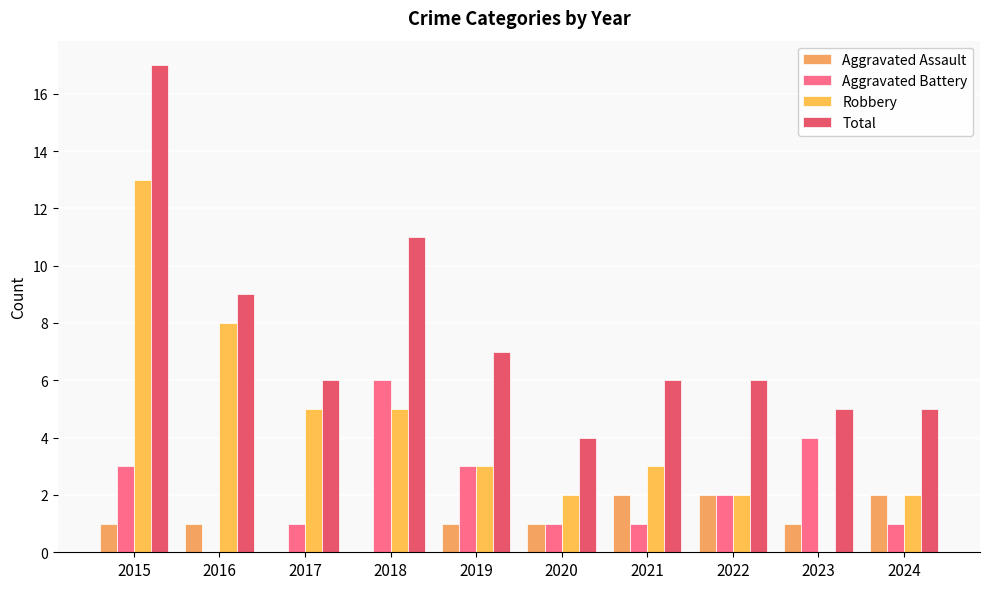

Which category has the highest value across all series?

2015